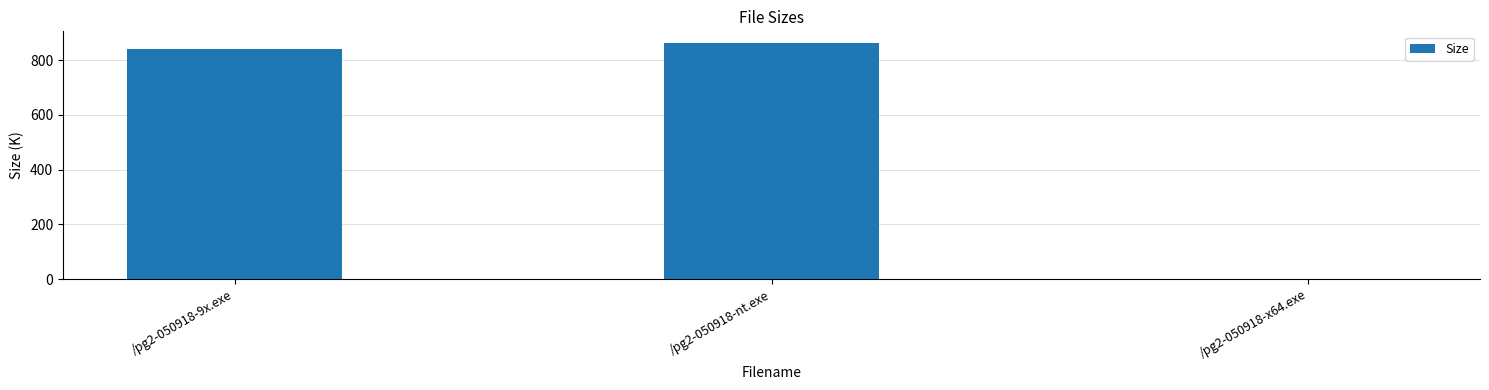

Reading left to right, what are all the values shown in this chart?

839.8	861.8	1.1